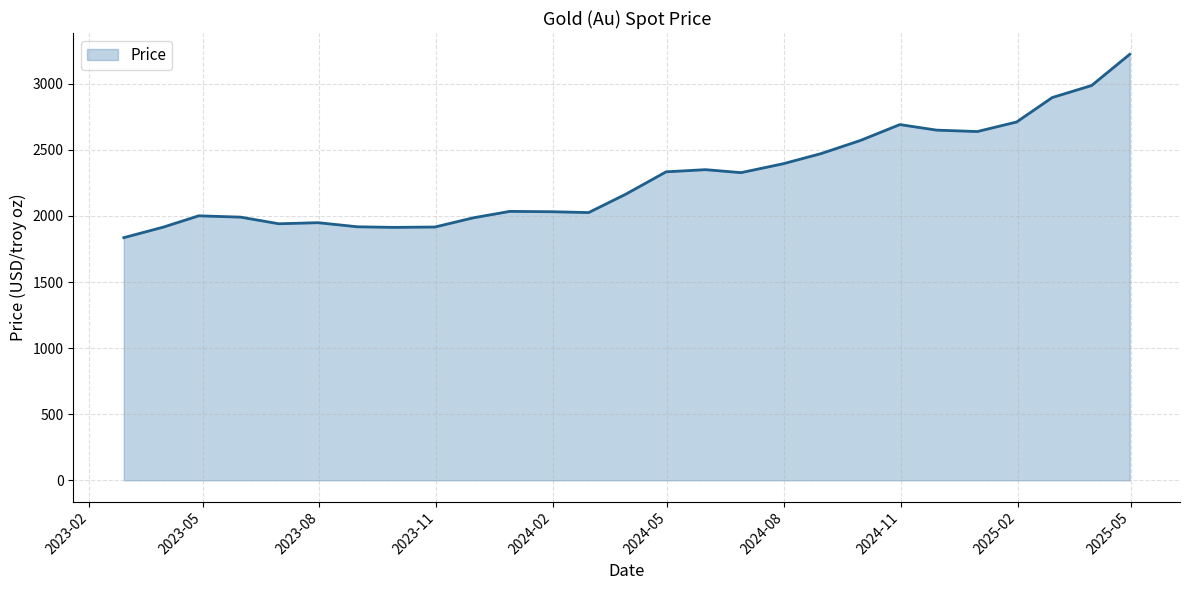

What is the smallest value displayed?

1835.9